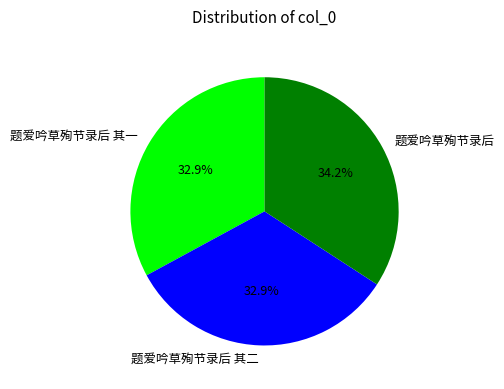

Does any single category account for the majority?

No